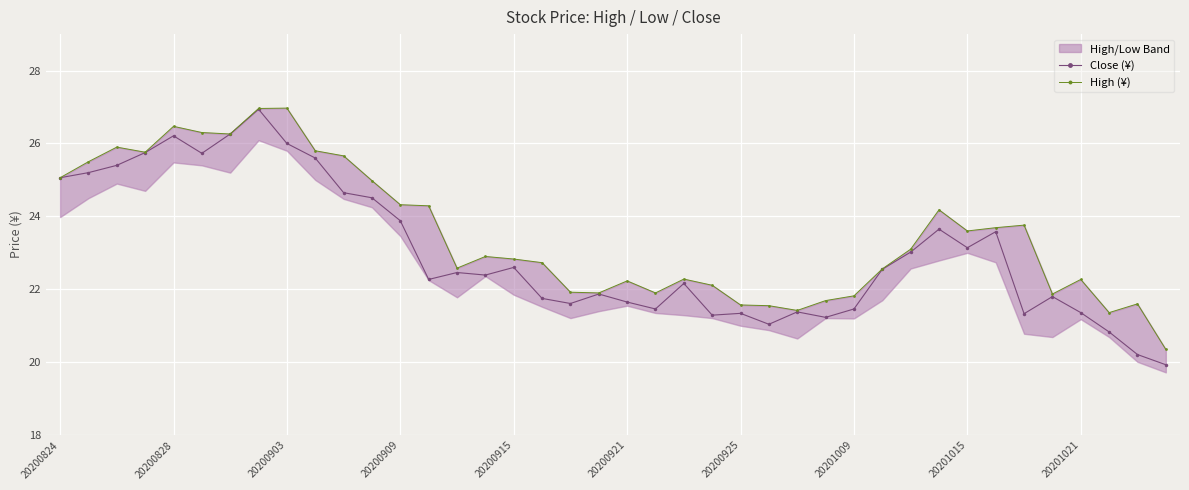

Rank the series at 17 from highest to lowest value.

High (¥), Close (¥)